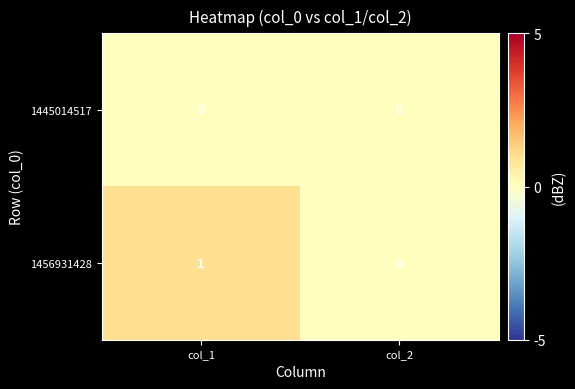

At which category does the chart reach its peak across all series?

col_1